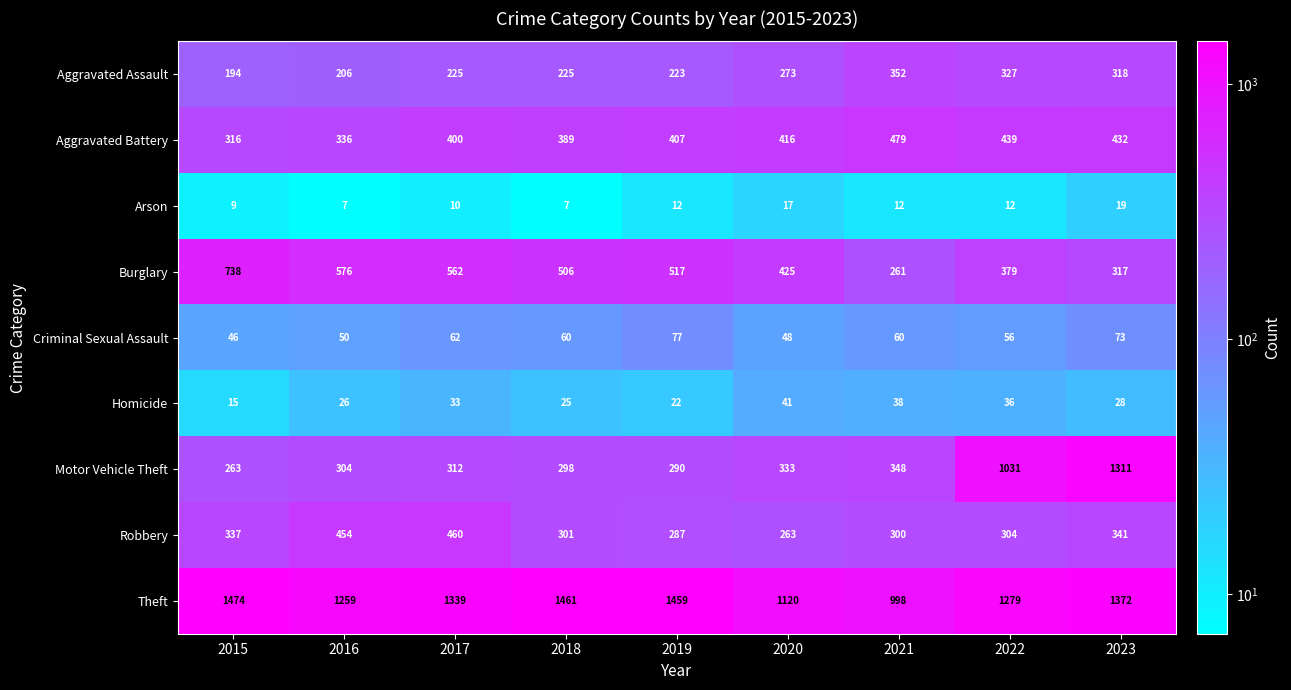

The Aggravated Assault series shows 362 at 2018. True or false?

False